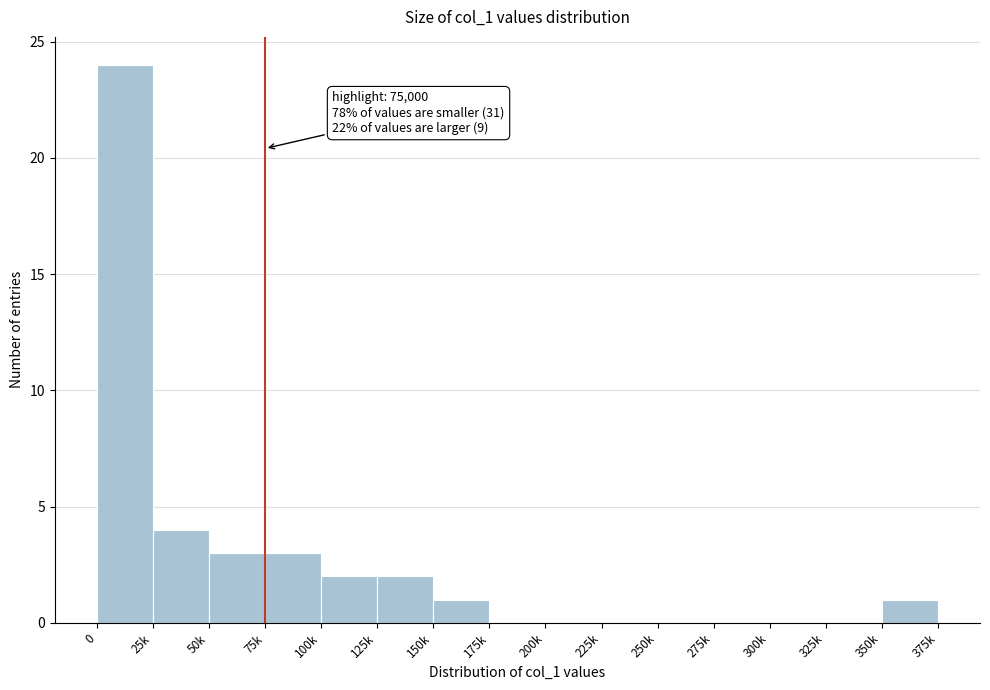

Reading left to right, list all the values displayed in this chart.

0=24	25k=4	50k=3	75k=3	100k=2	125k=2	150k=1	175k=0	200k=0	225k=0	250k=0	275k=0	300k=0	325k=0	350k=1